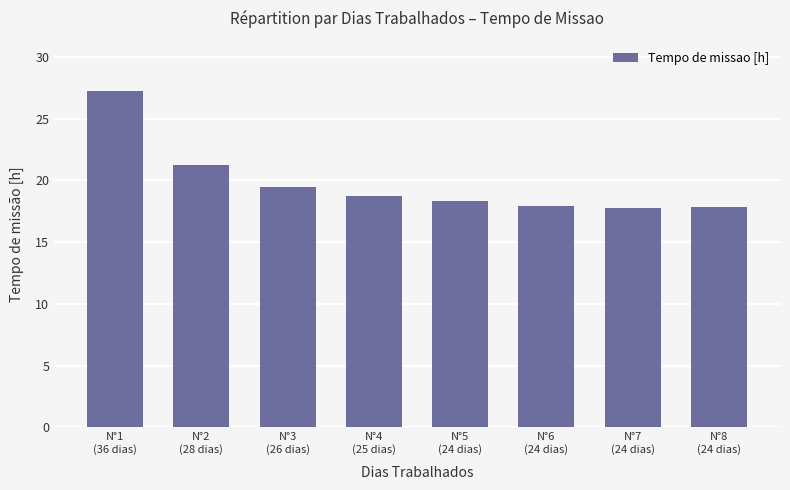

What is the minimum value shown in the chart?

17.8